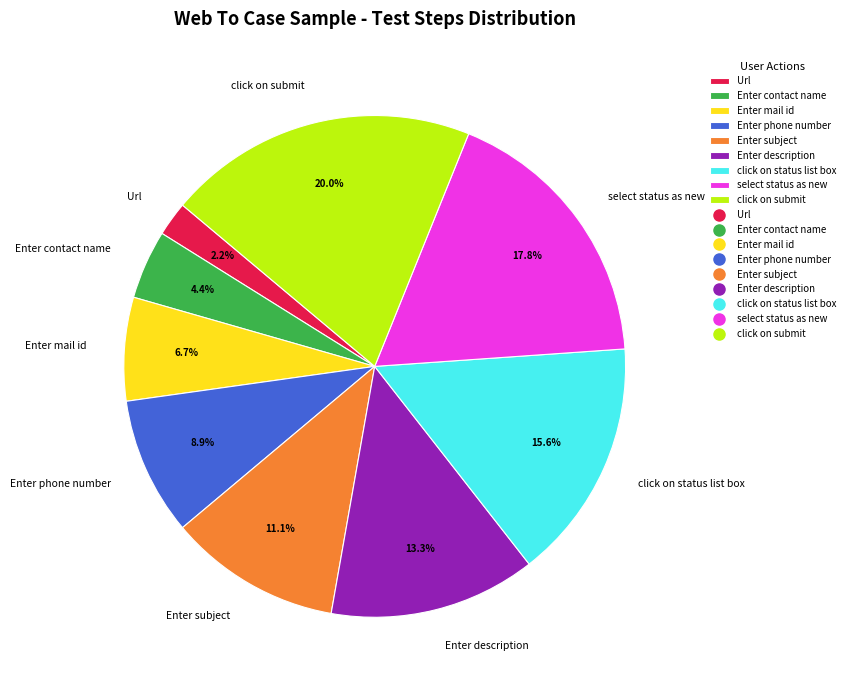

To the nearest percent, what is the difference between the largest and smallest slice percentages?

18%